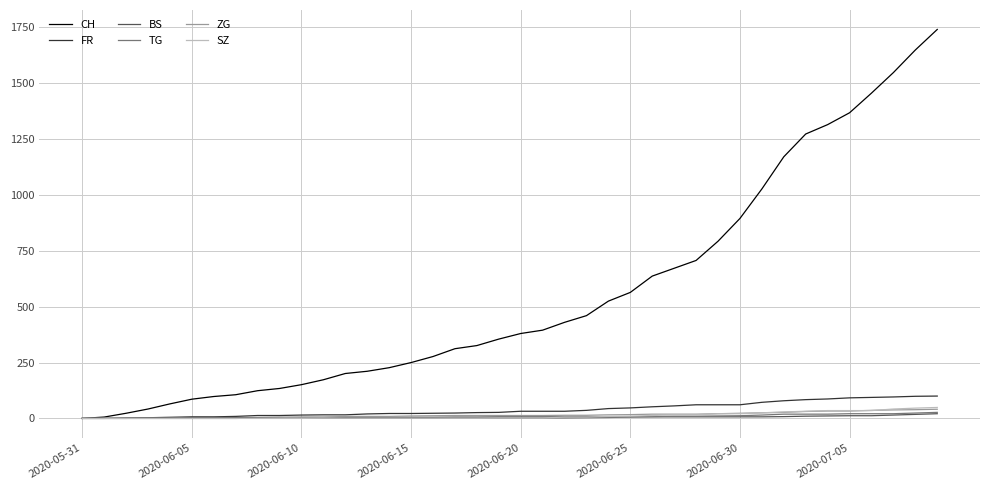

Which series has the largest total across all categories?

CH